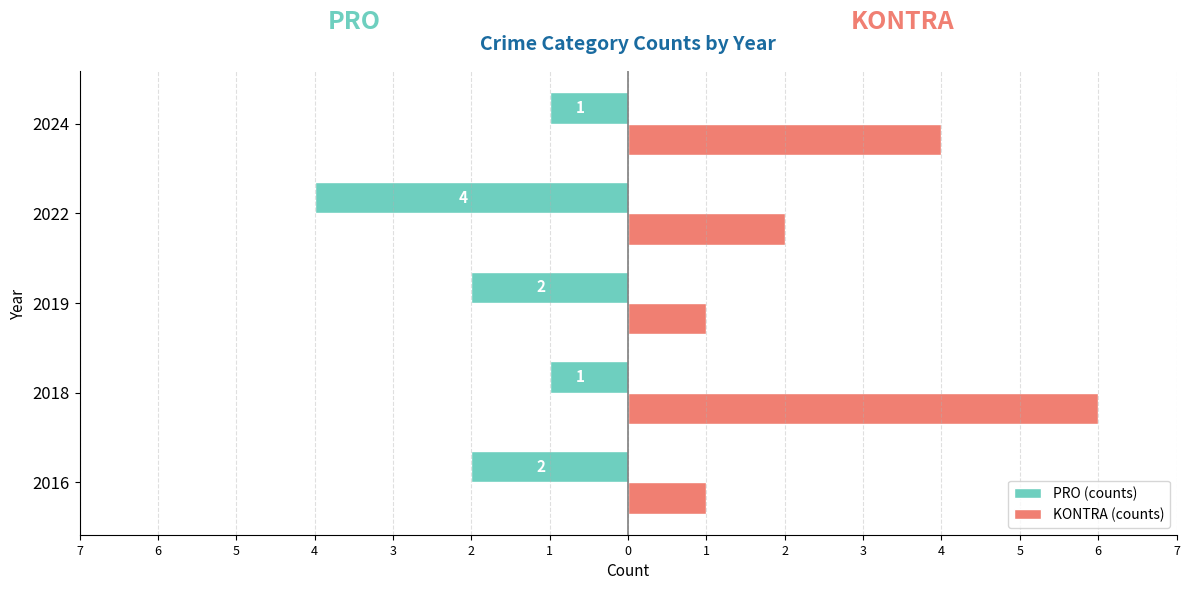

What are all the series names shown in the legend?

PRO (counts), KONTRA (counts)